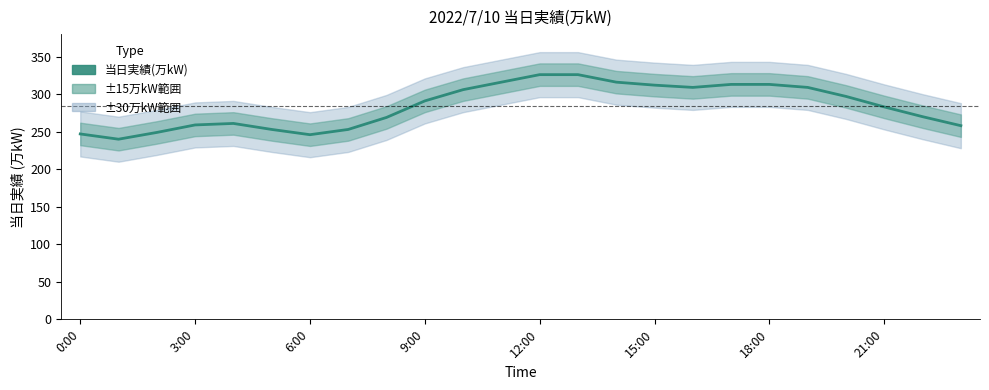

True or false: the data shows 313 at 18:00.

True